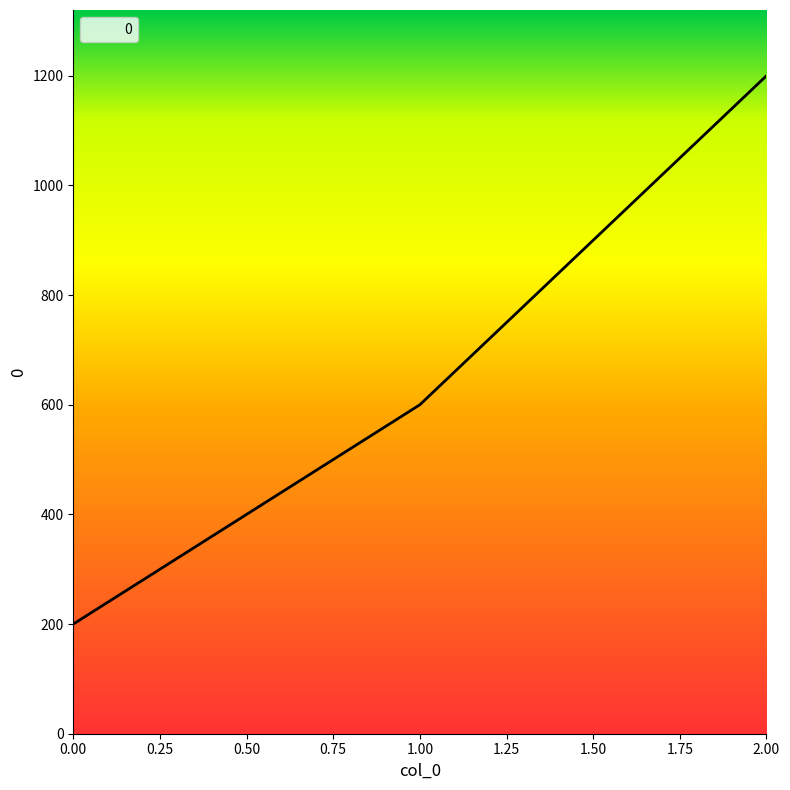

List the labels in order of value, largest first.

2.00, 1.00, 0.00